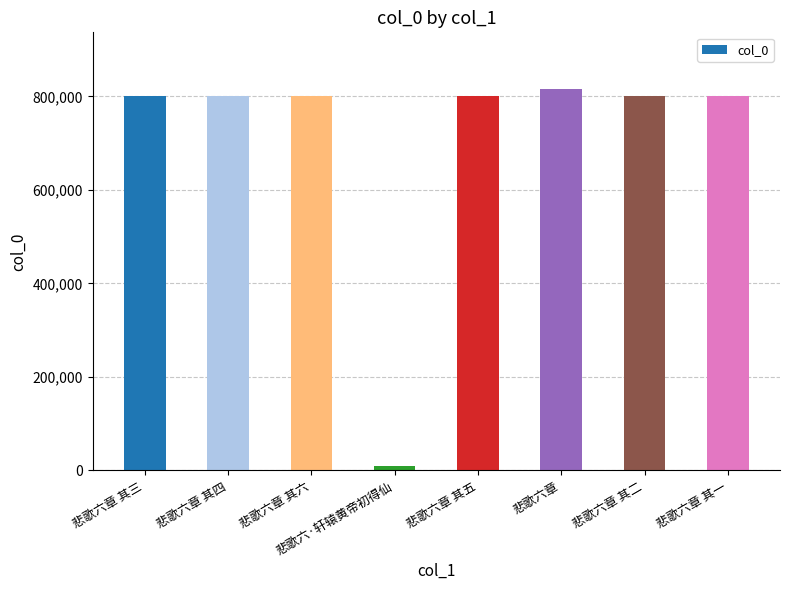

What is the smallest value displayed?

10381